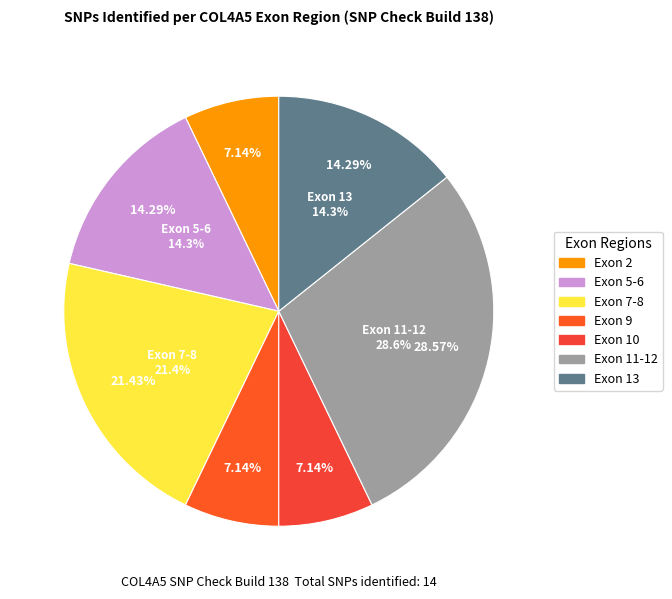

What percentage is the Exon 7-8 slice, to the nearest percent?

21%